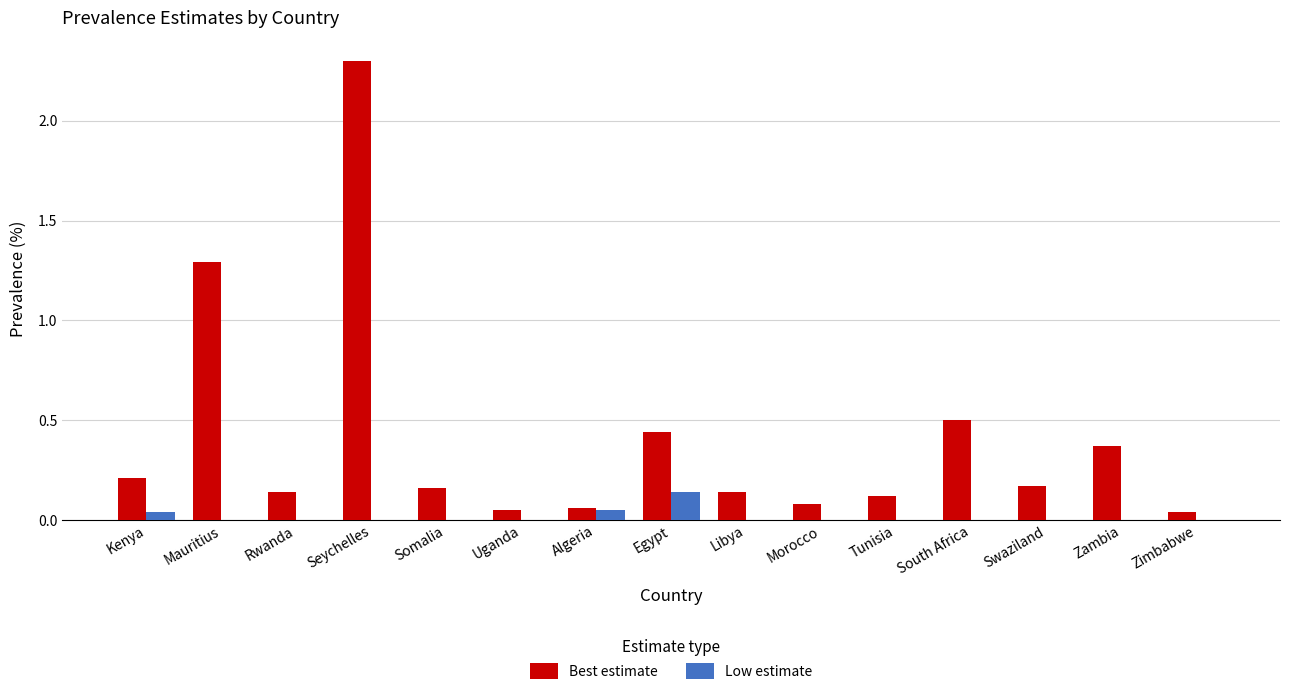

The Low estimate series shows 0.1 at Somalia. True or false?

False